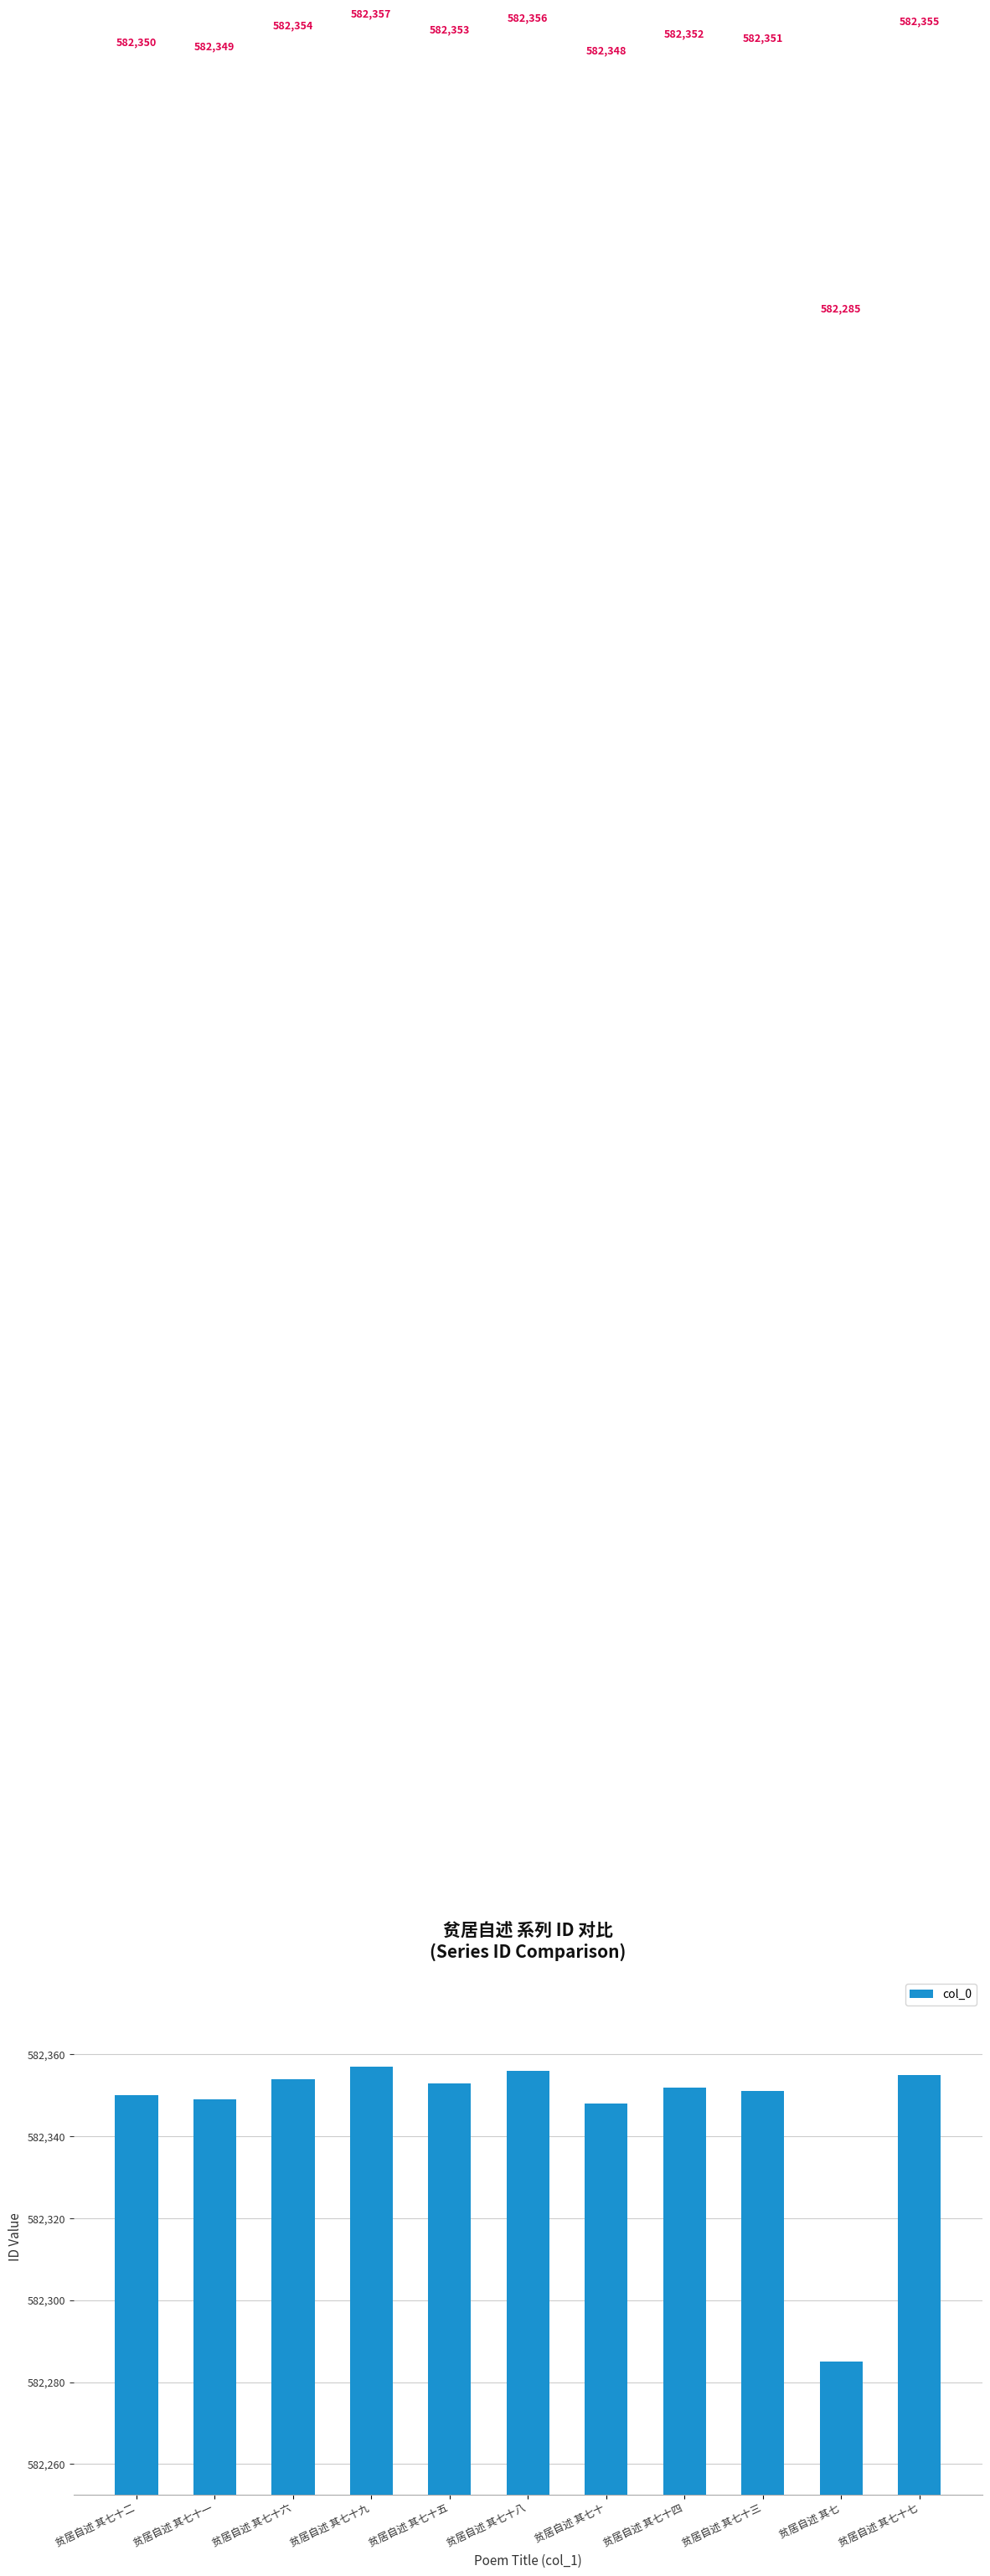

What is the difference between the second highest and second lowest values?

8